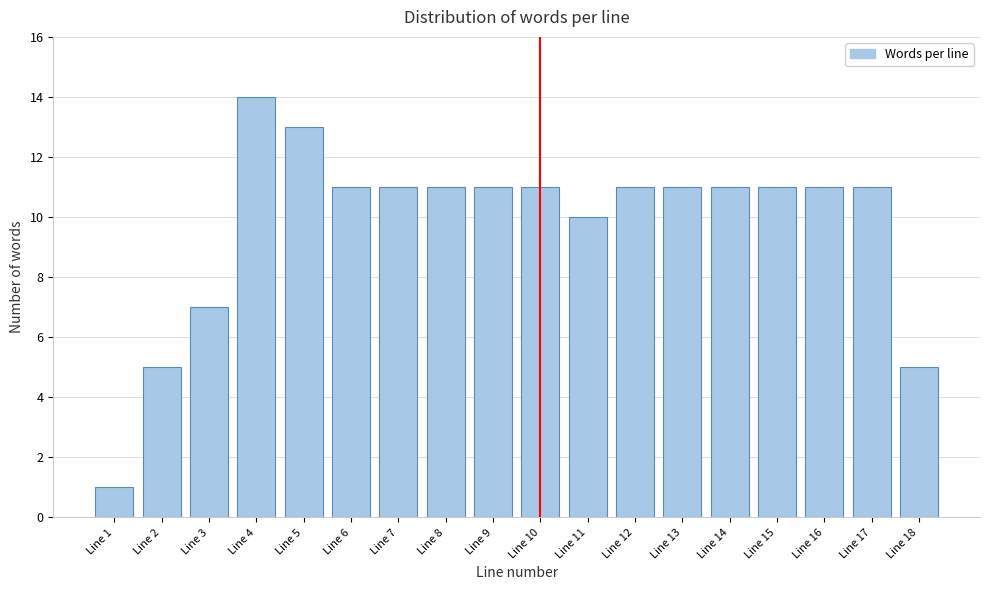

Reading left to right, transcribe all the data shown in this chart.

Line 1=1	Line 2=5	Line 3=7	Line 4=14	Line 5=13	Line 6=11	Line 7=11	Line 8=11	Line 9=11	Line 10=11	Line 11=10	Line 12=11	Line 13=11	Line 14=11	Line 15=11	Line 16=11	Line 17=11	Line 18=5